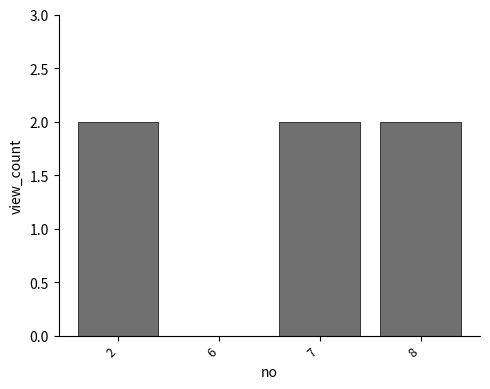

What is the ratio of the value at 8 to the value at 7?

1.0